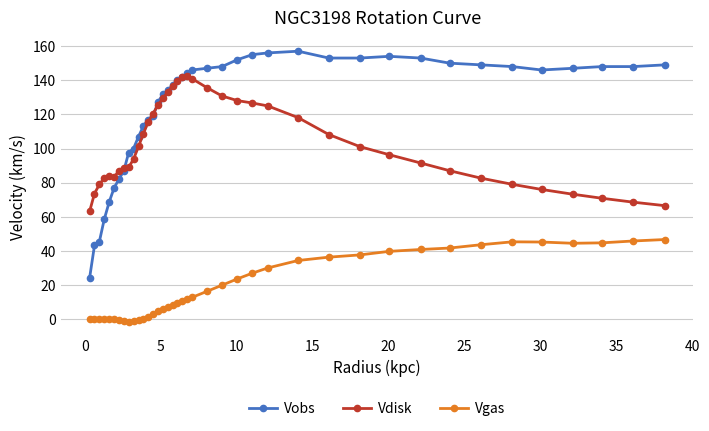

Which series has the largest total across all categories?

Vobs